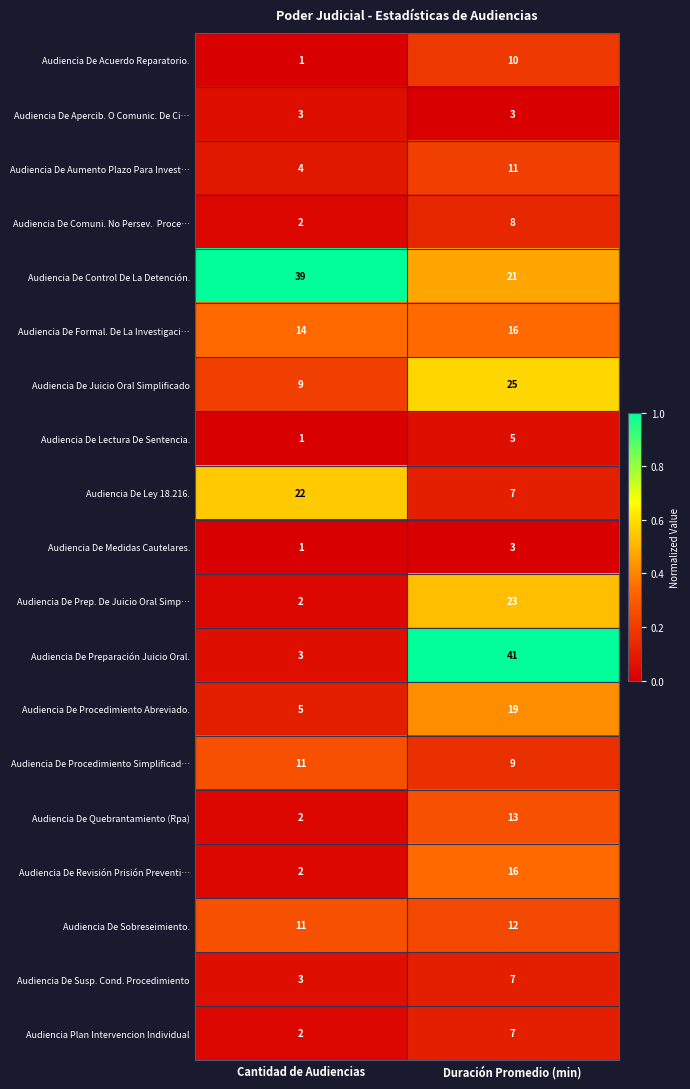

List the labels in order of Audiencia De Quebrantamiento (Rpa) value, largest first.

Duración Promedio (min), Cantidad de Audiencias